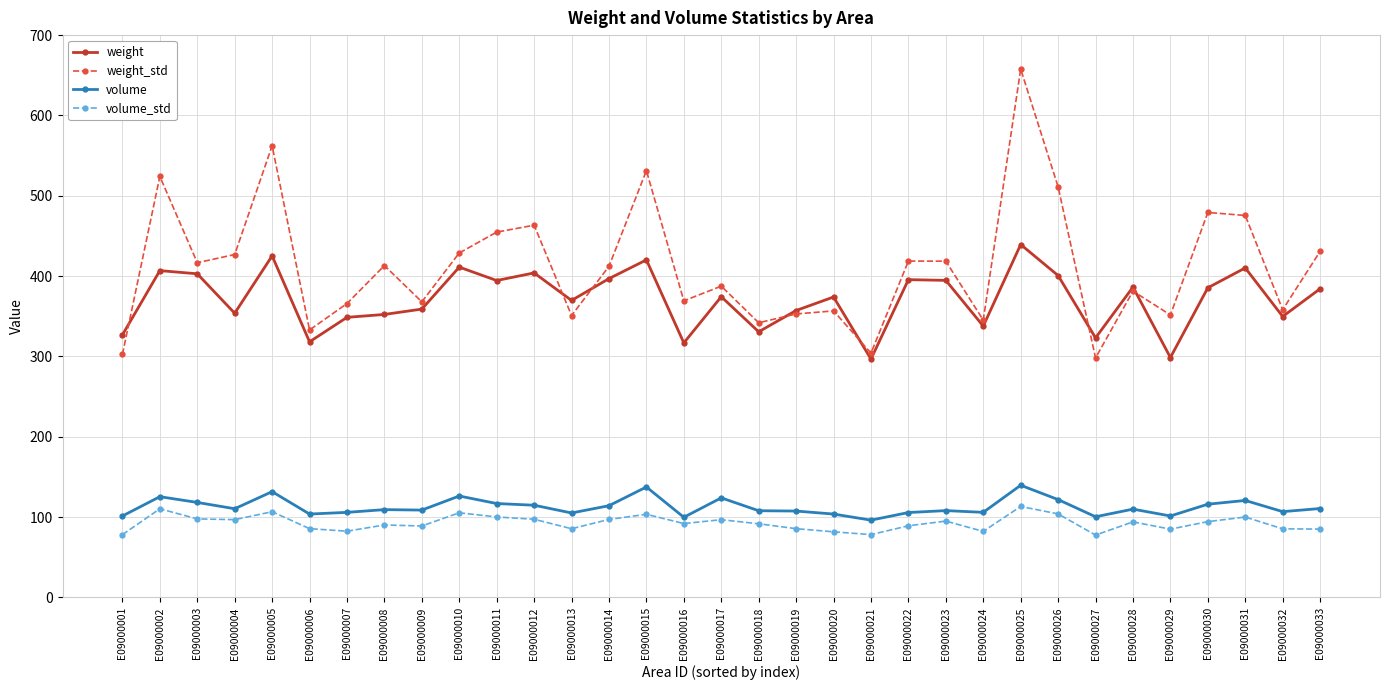

At which label does volume_std first exceed 92?

E09000002